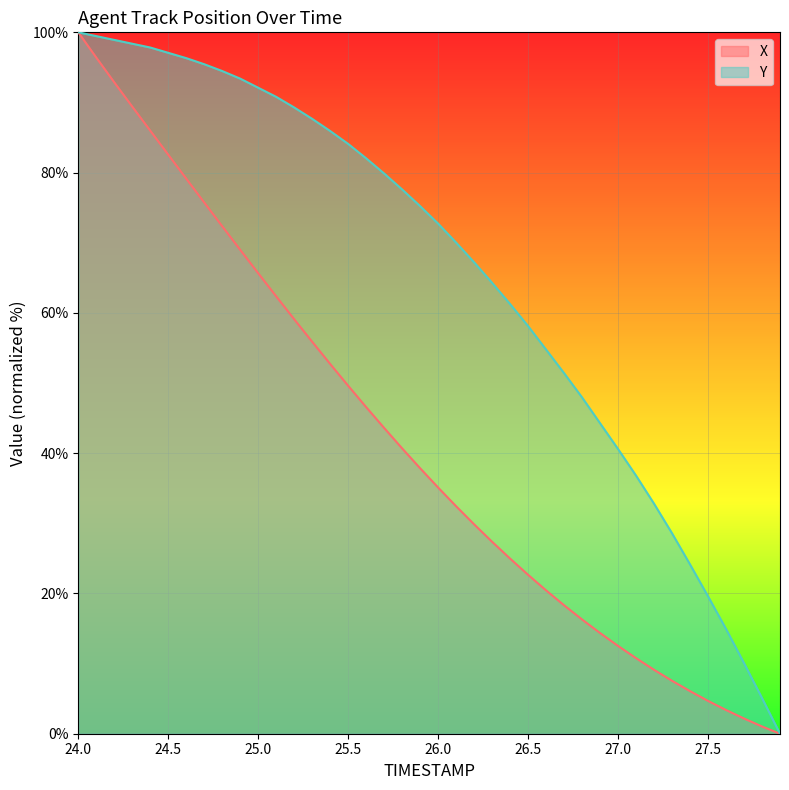

Does the chart display data point markers on the line(s)?

No